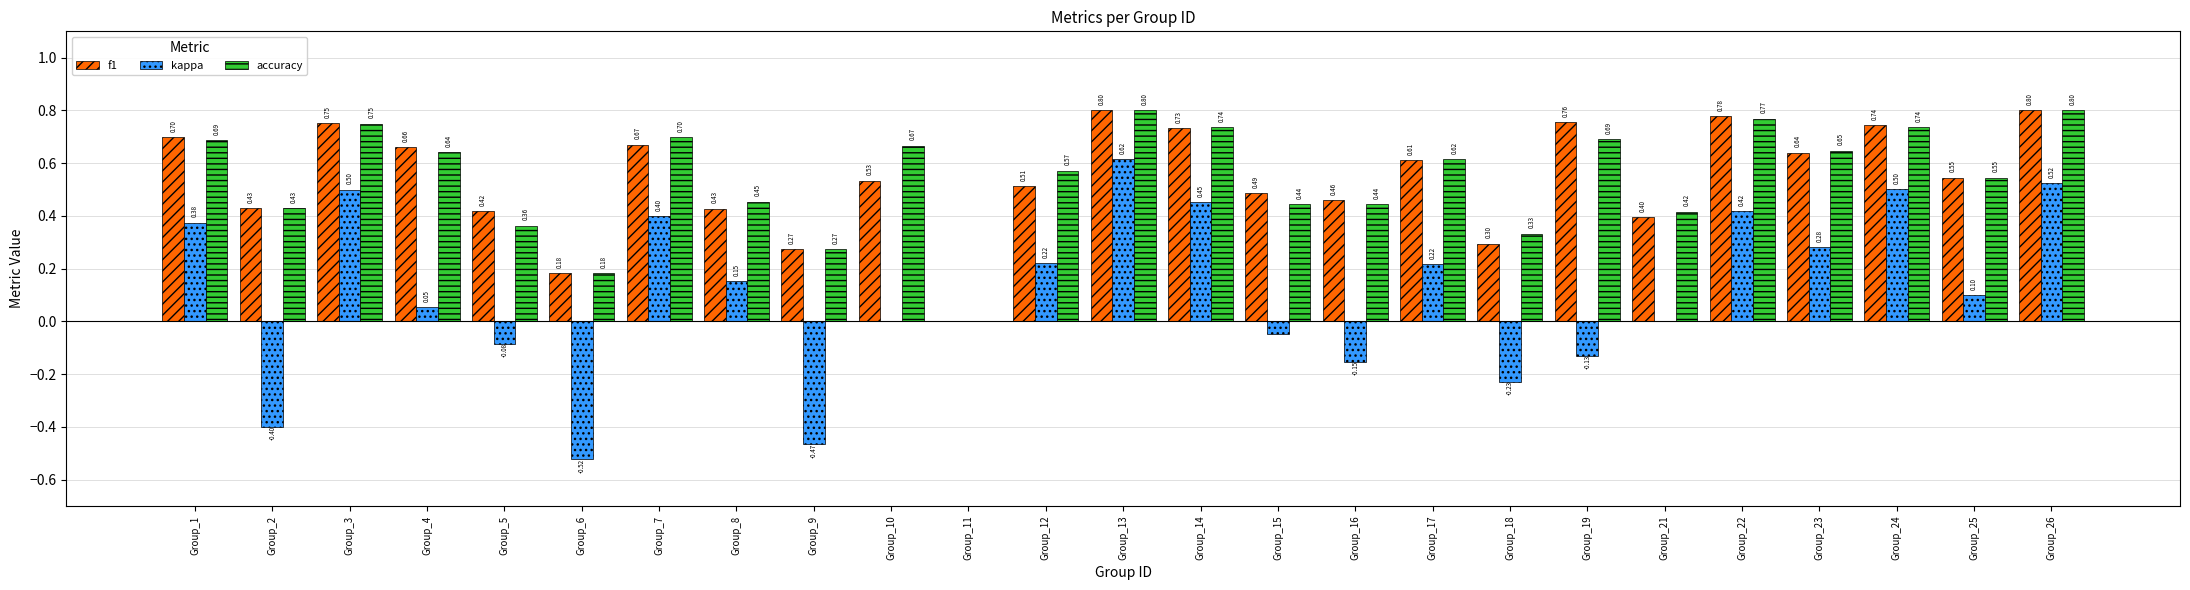

Count the number of categories in the chart.

25